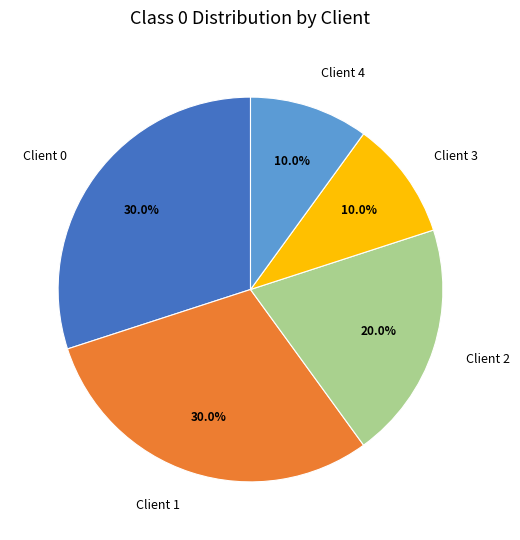

The Client 2 slice represents 20% of the pie. True or false?

True